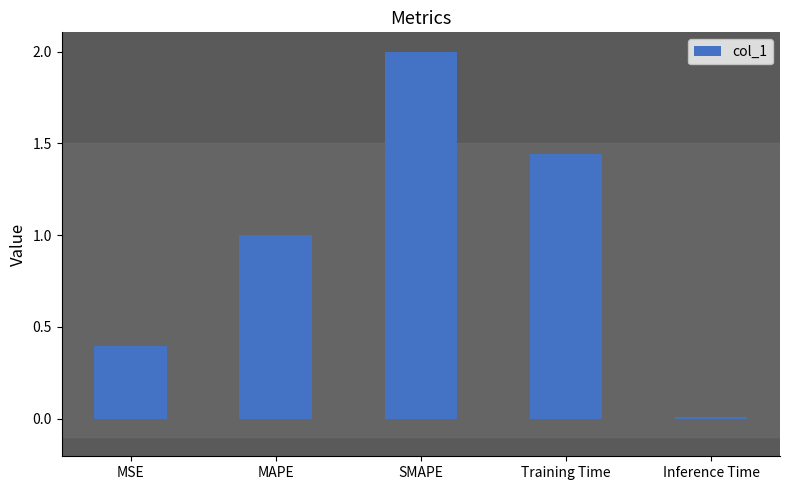

What is the label of the 2nd bar from the left?

MAPE